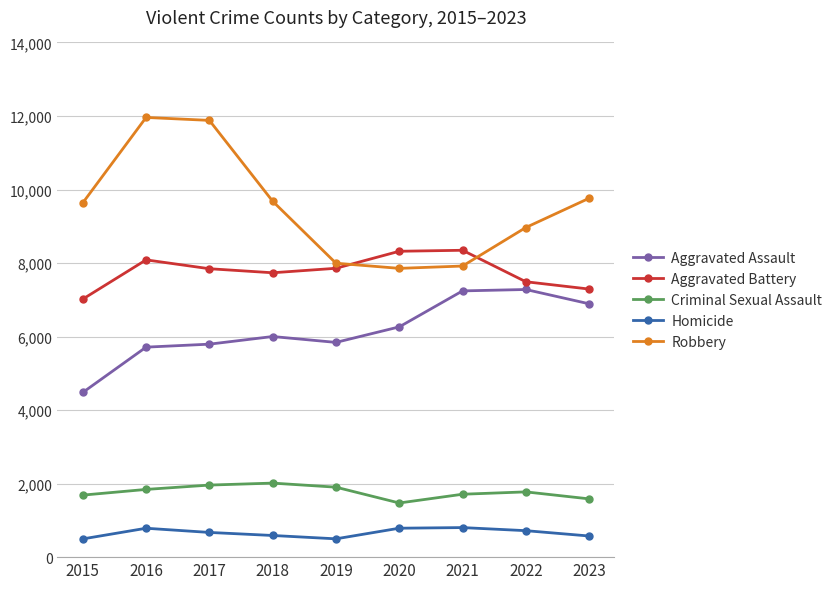

What are all the series names shown in the legend?

Aggravated Assault, Aggravated Battery, Criminal Sexual Assault, Homicide, Robbery